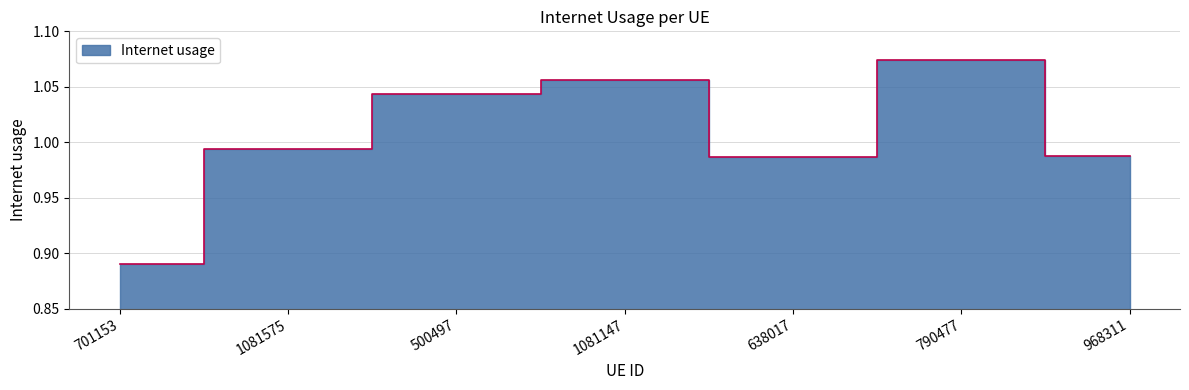

How many data points does each series have?

7